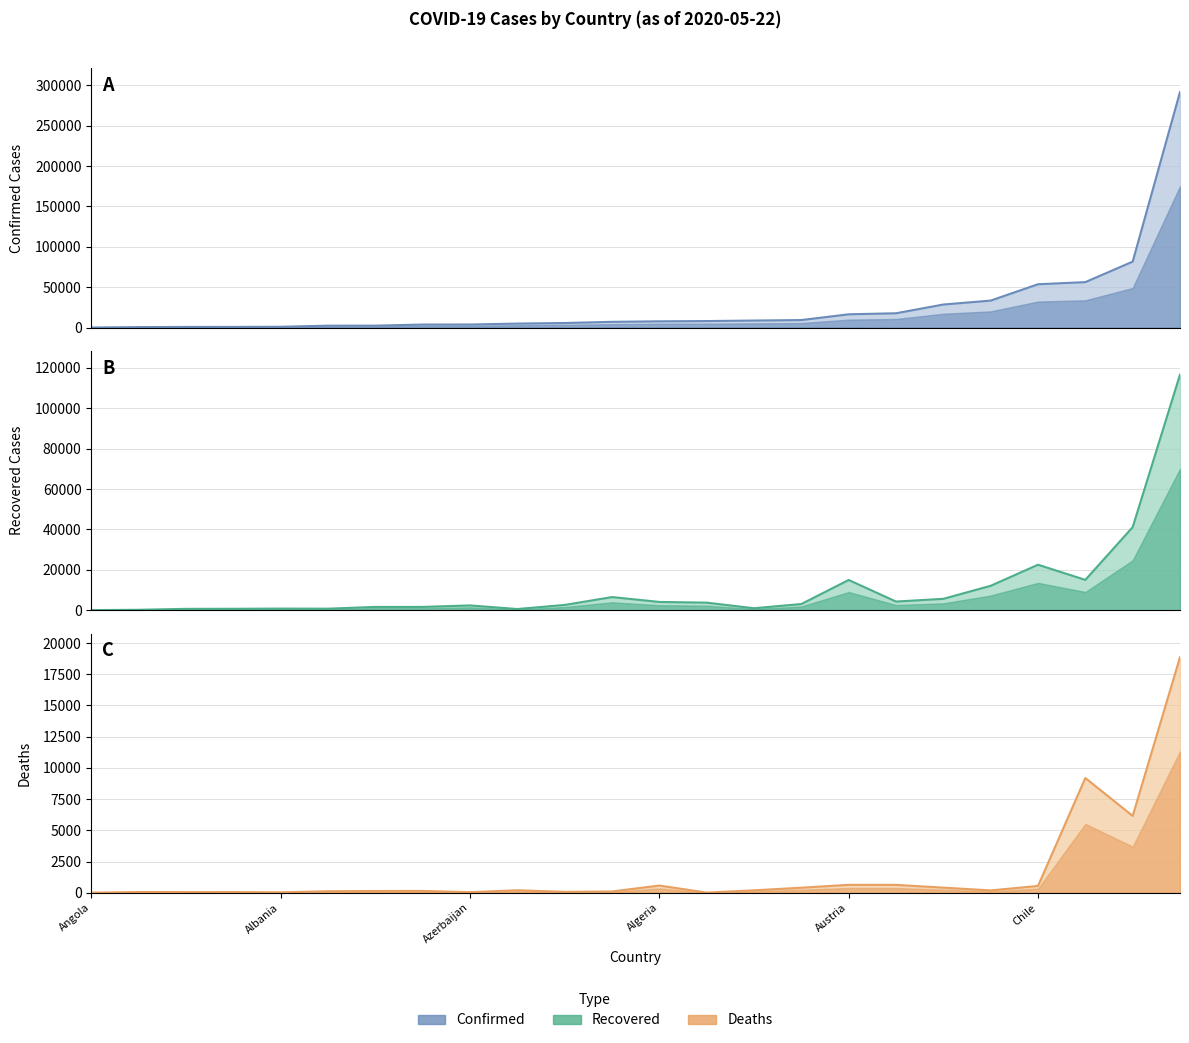

True or false: Recovered line has more than 1 points higher than both neighbors.

True